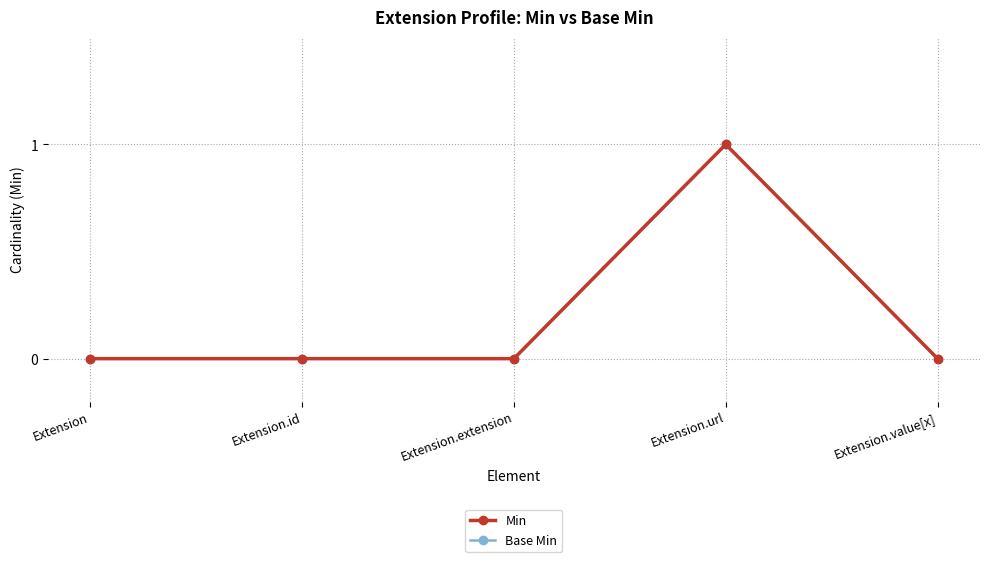

Does the chart display data point markers on the line(s)?

Yes